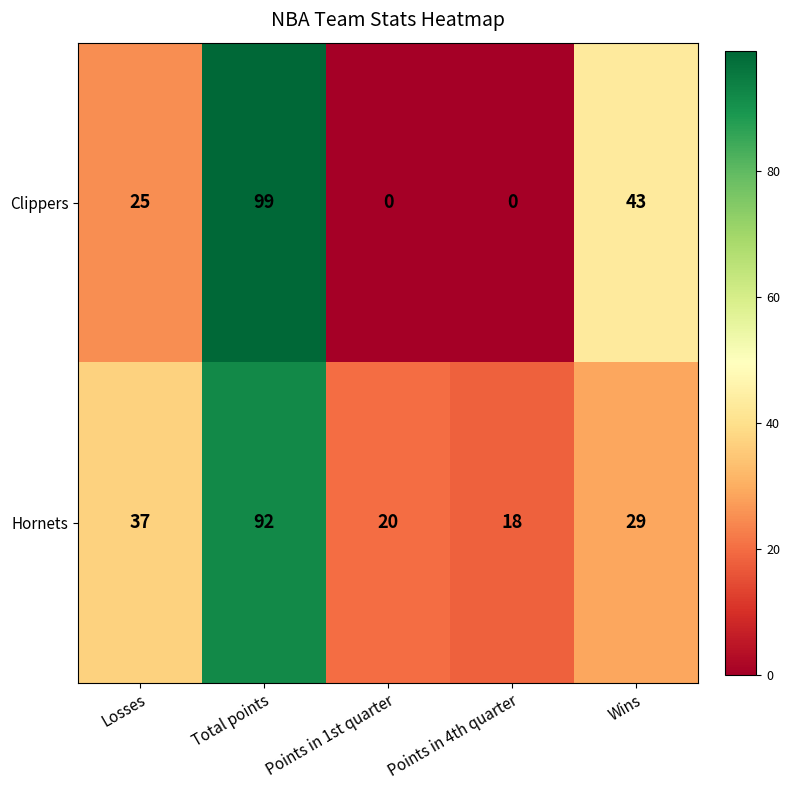

True or false: Clippers has a value of 0 at Points in 1st quarter.

True